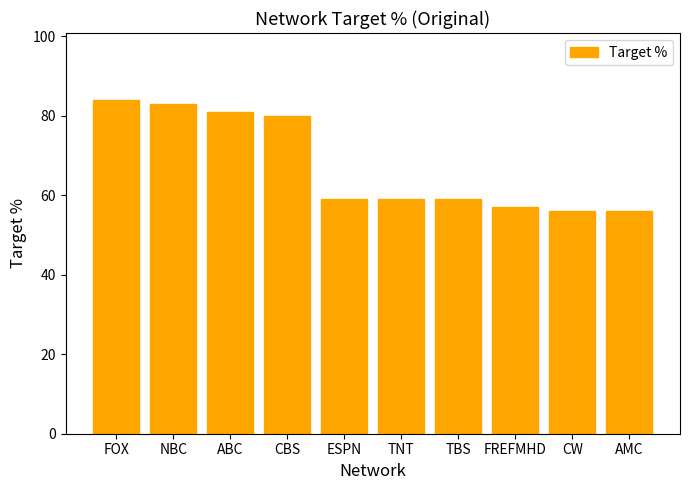

What is the maximum value shown in the chart?

84